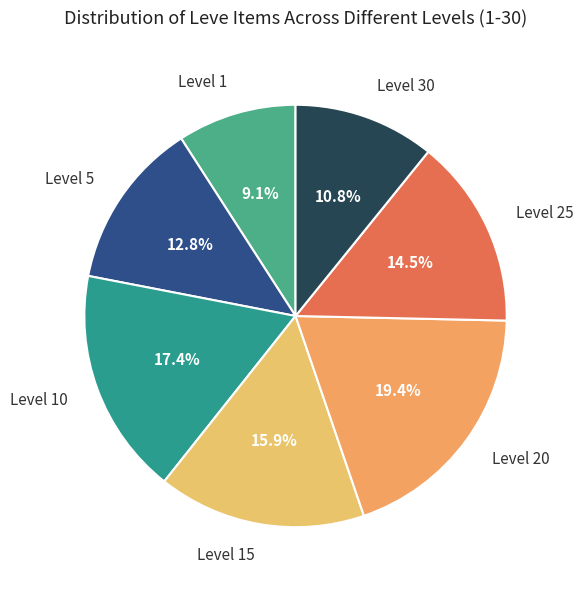

Is there any slice that represents more than half of the pie?

No